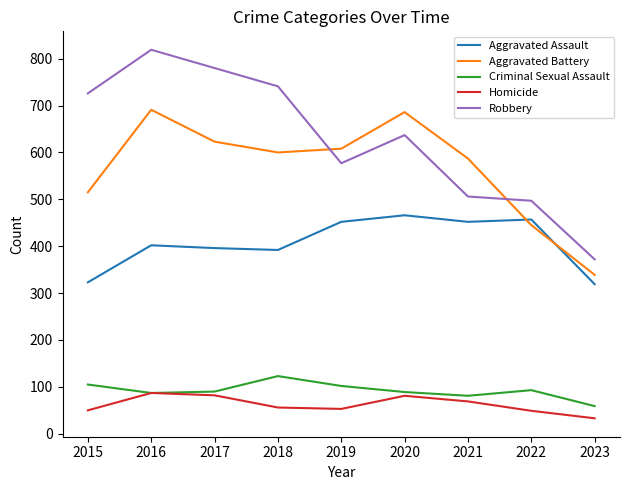

At which category does the chart reach its peak across all series?

2016